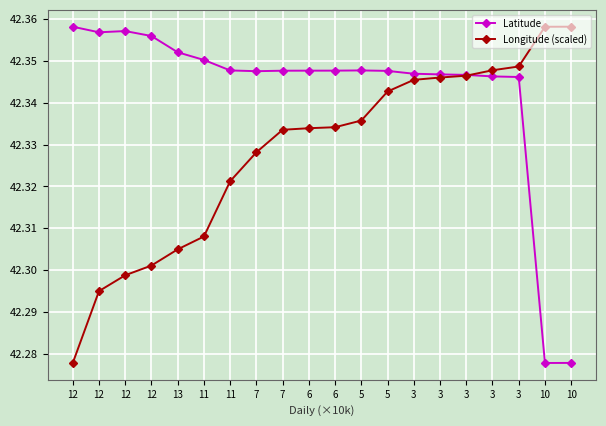

What is the highest value of the Longitude (scaled) series?

42.4